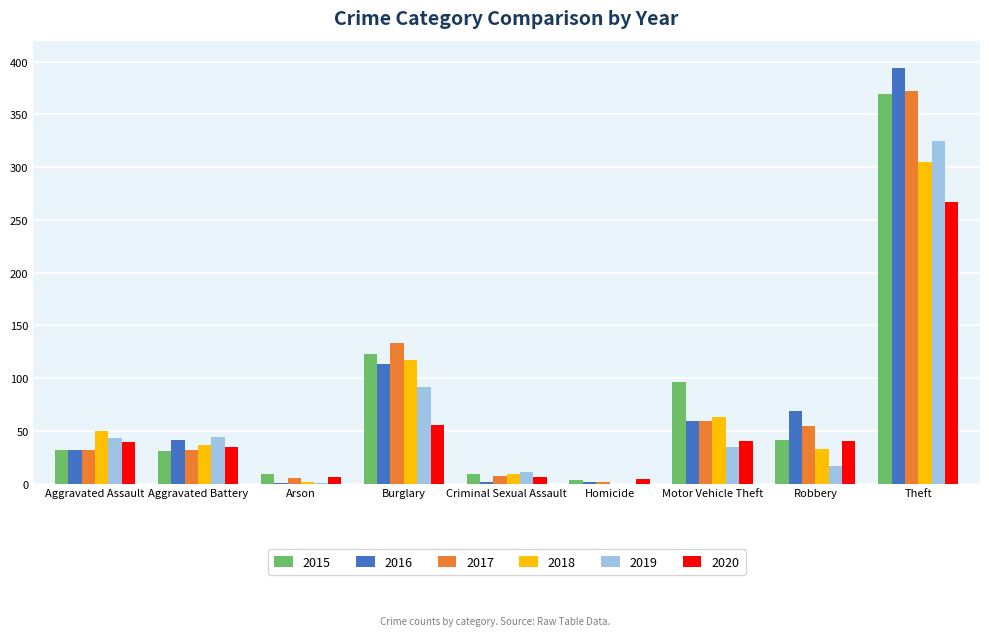

At which label does 2020 reach its peak?

Theft